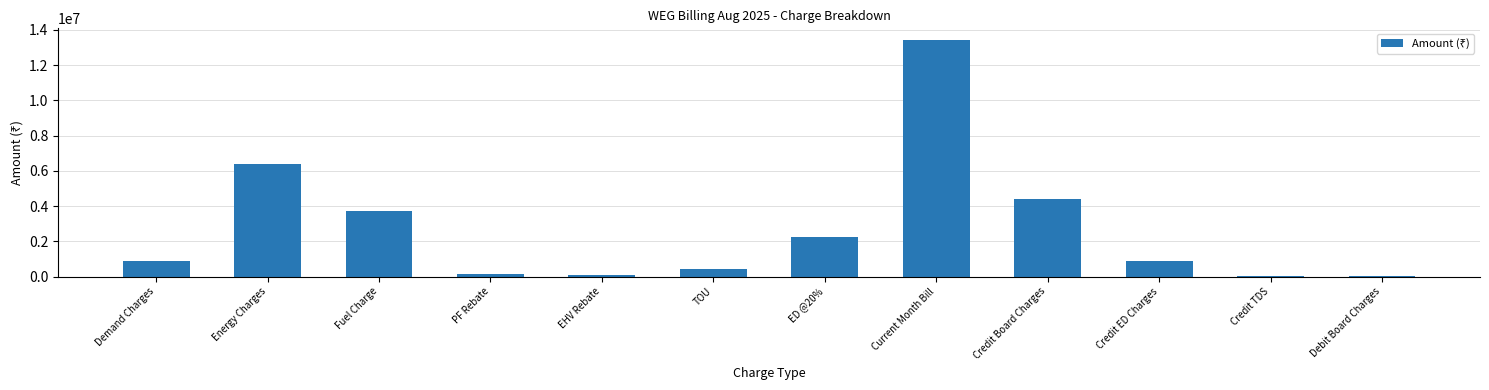

What is the change in value from Credit Board Charges to Credit ED Charges?

-3514724.9